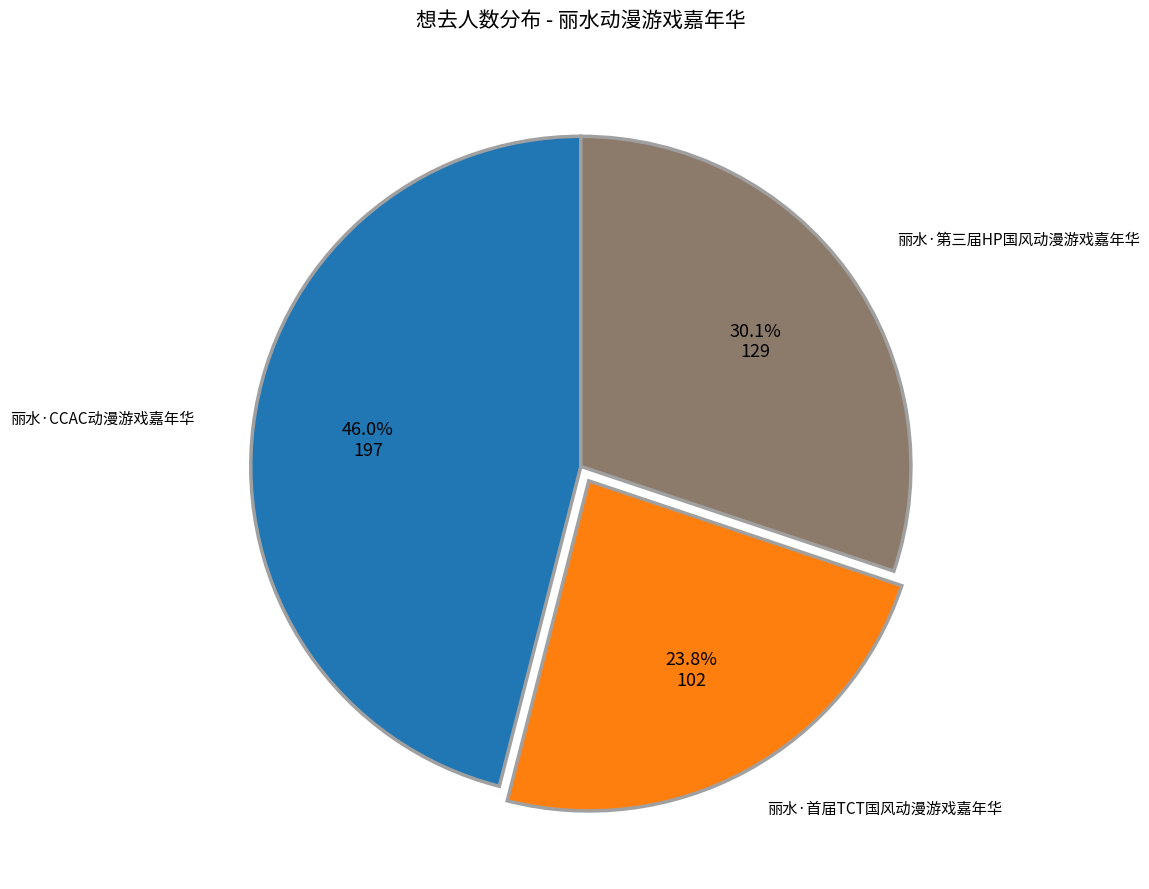

Is there any slice that represents more than half of the pie?

No